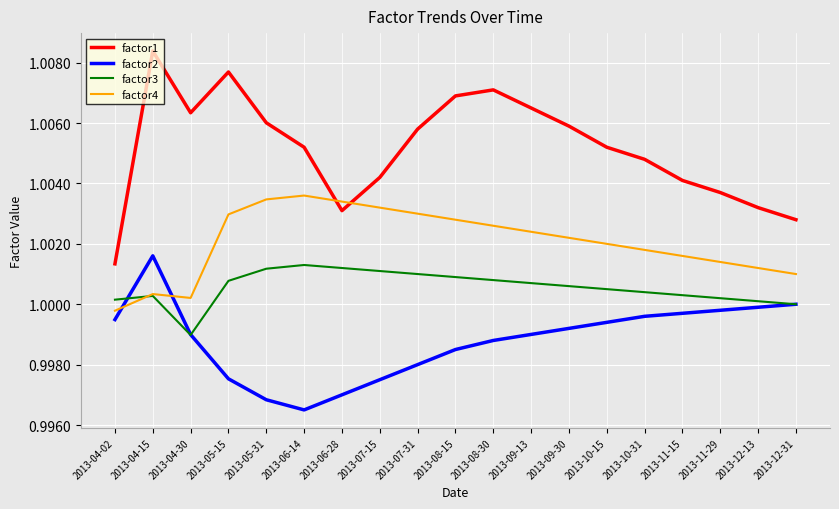

Rank the series by their maximum value, from highest to lowest.

factor1, factor4, factor2, factor3